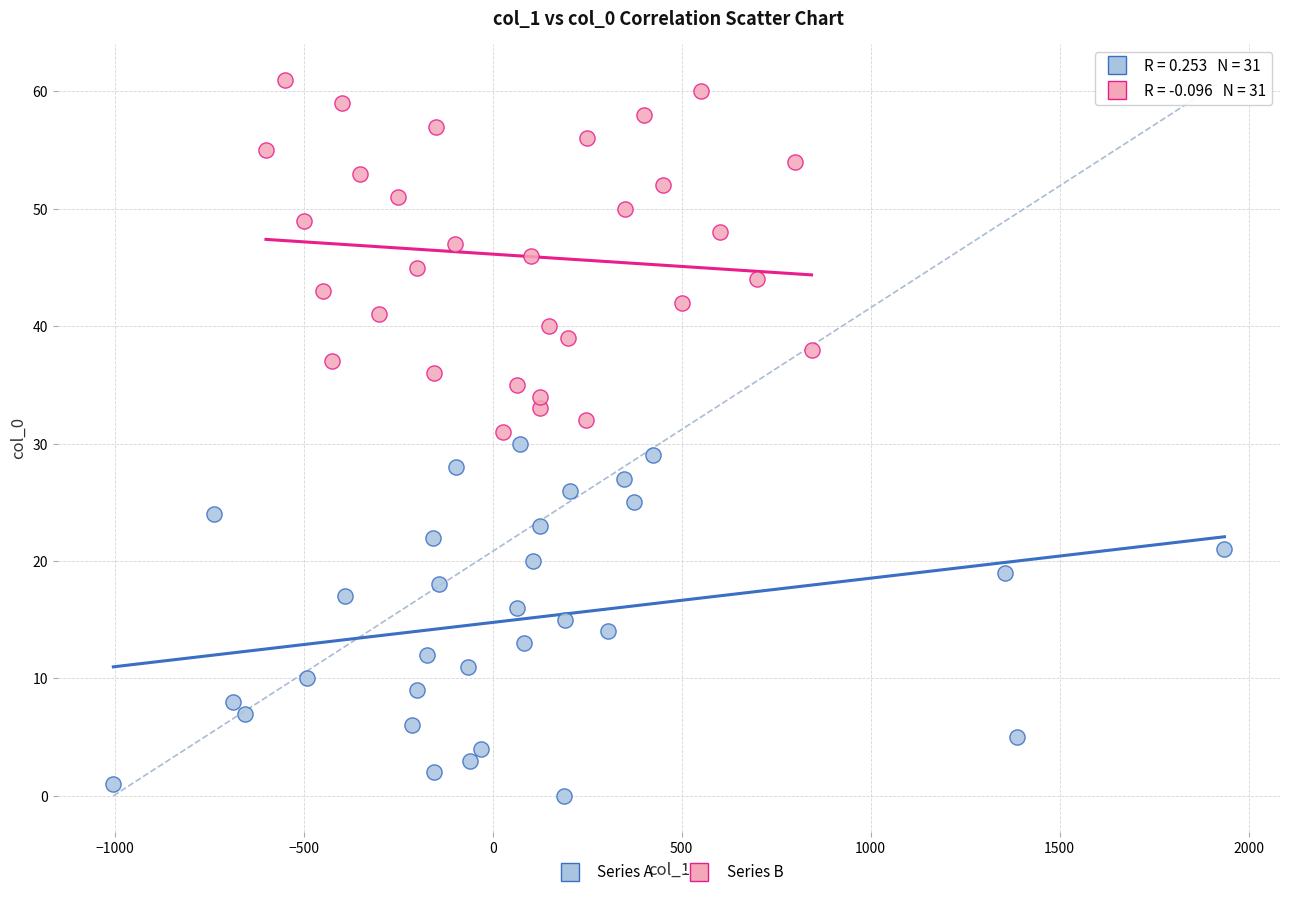

Which series reaches the minimum Y coordinate?

Series A